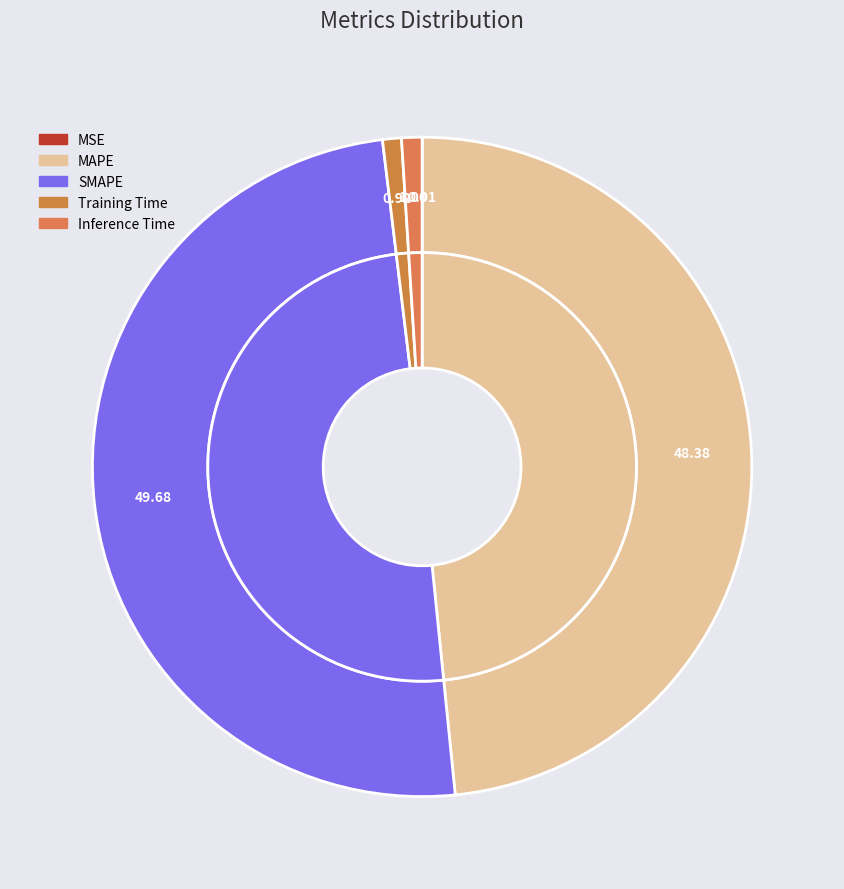

Which has a higher value, SMAPE or Training Time?

SMAPE